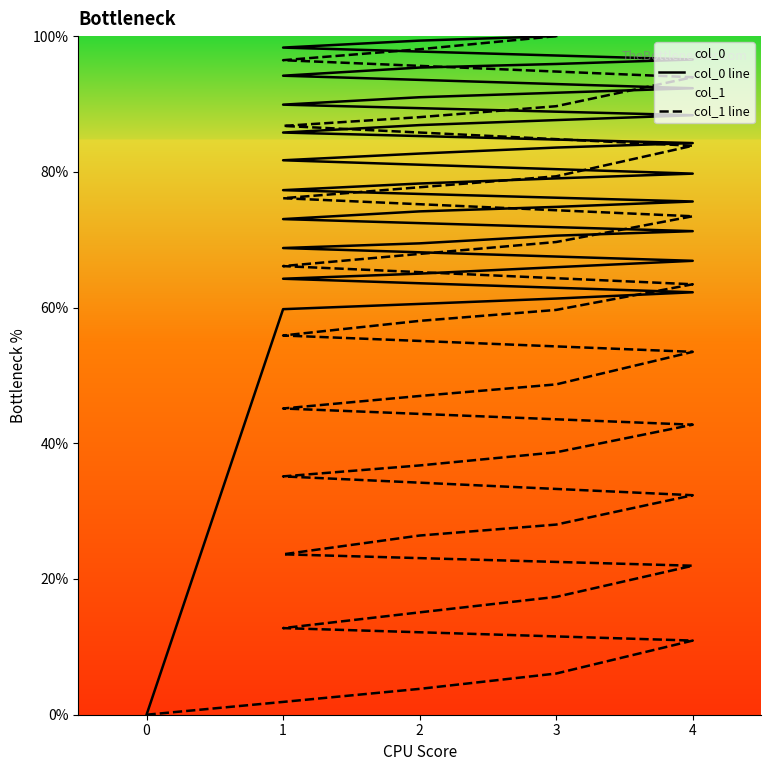

What is the sum of the col_0 line values at 1 and 3?

185.9